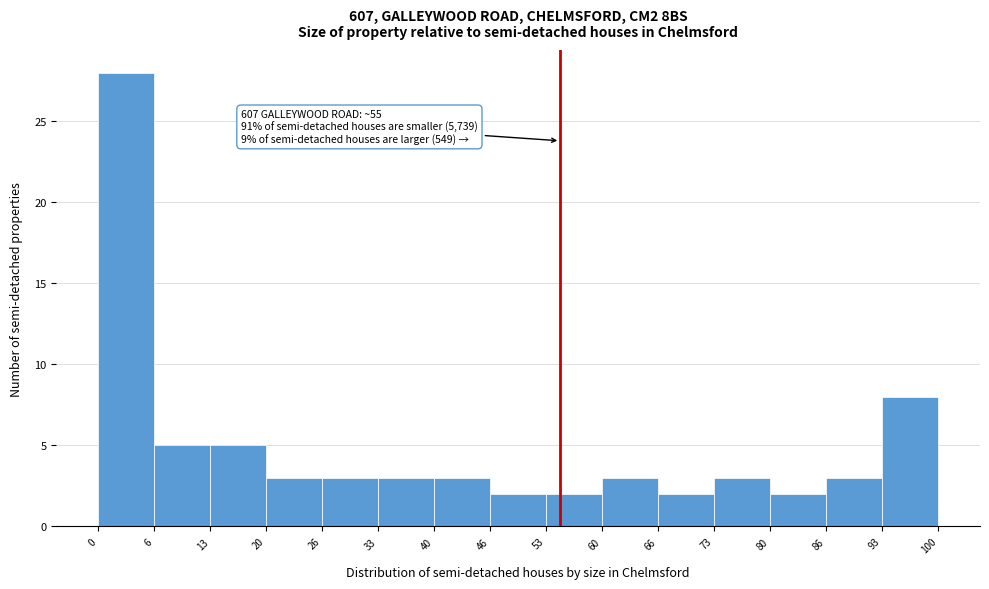

Over which range of the x-axis is the bar tallest?

0 to 6